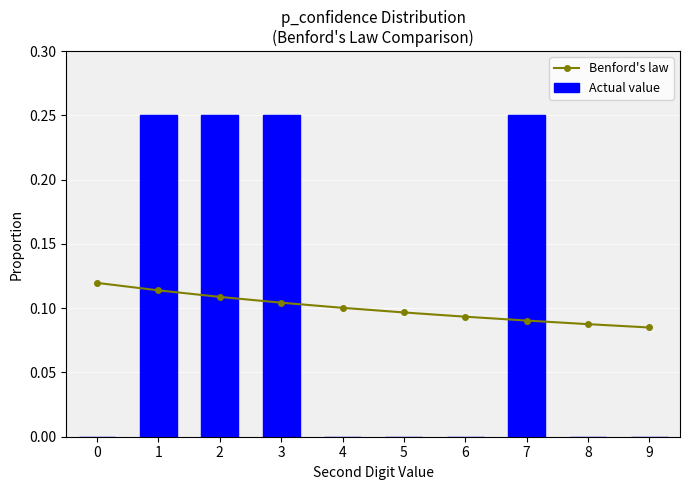

At which category does the chart reach its peak across all series?

1